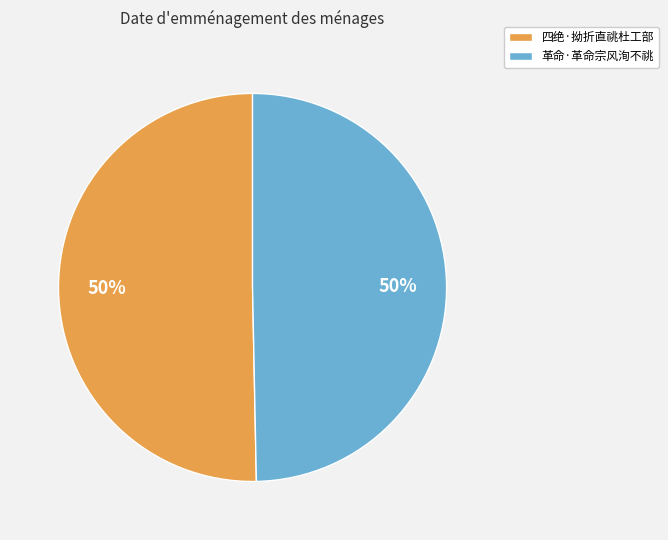

The 革命·革命宗风洵不祧 slice represents 61% of the pie. True or false?

False